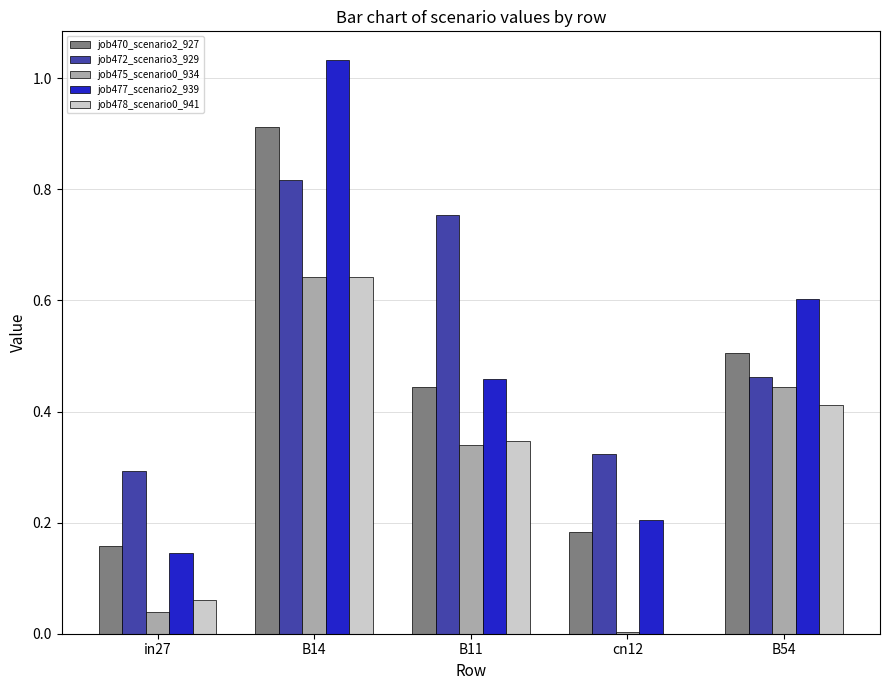

Which series has the largest range (max minus min)?

job477_scenario2_939